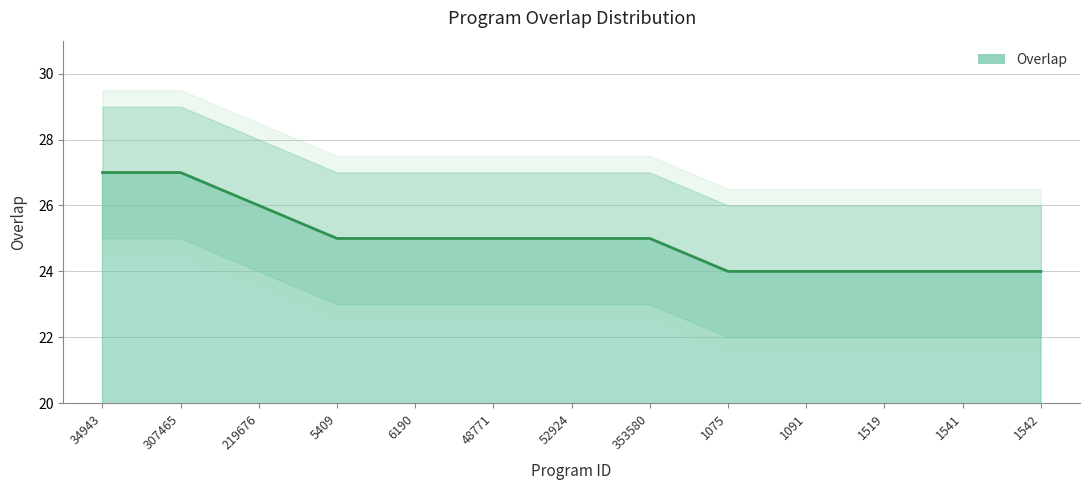

Between 1541 and 1519, which is larger?

1541